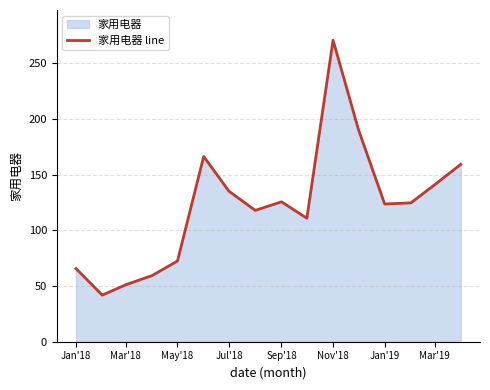

What is the greatest value displayed?

270.7